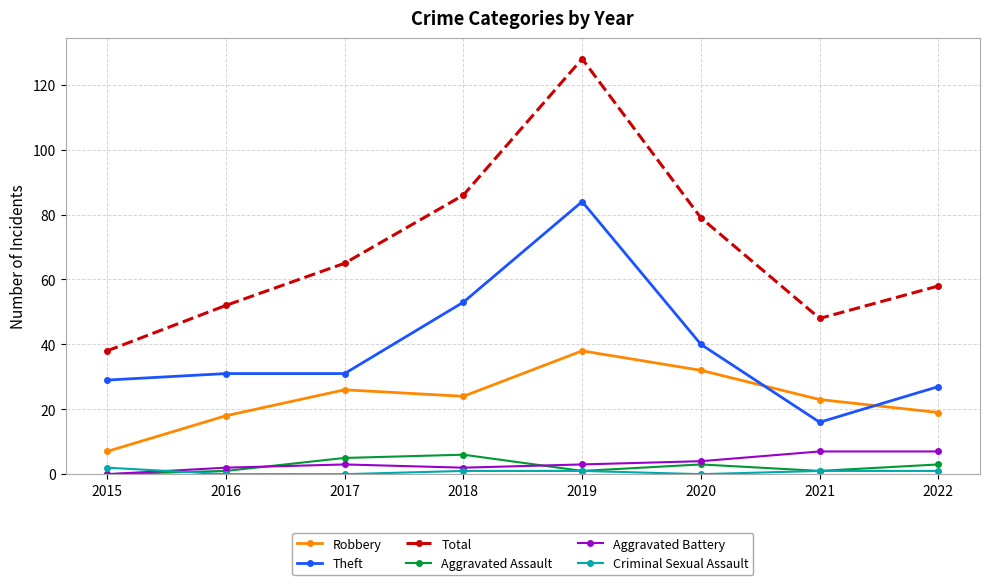

What is the spread (max minus min) of values at 2017?

65